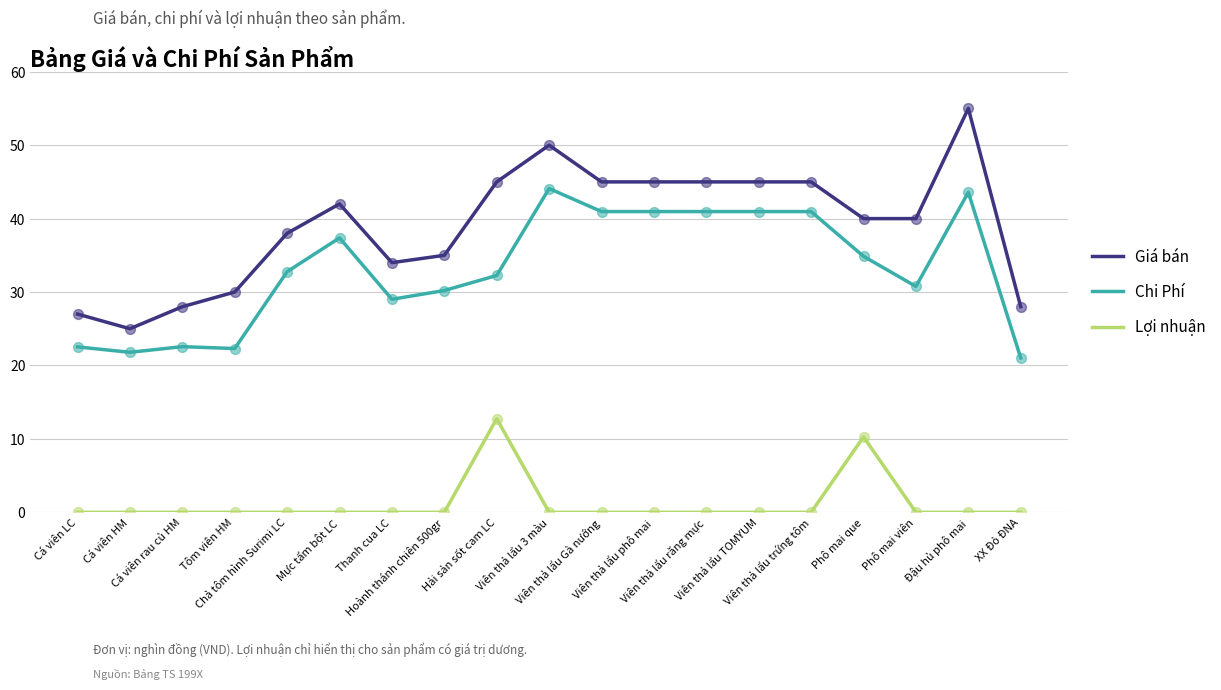

What is the total value across all series at Viên thả lẩu 3 màu?

94.1